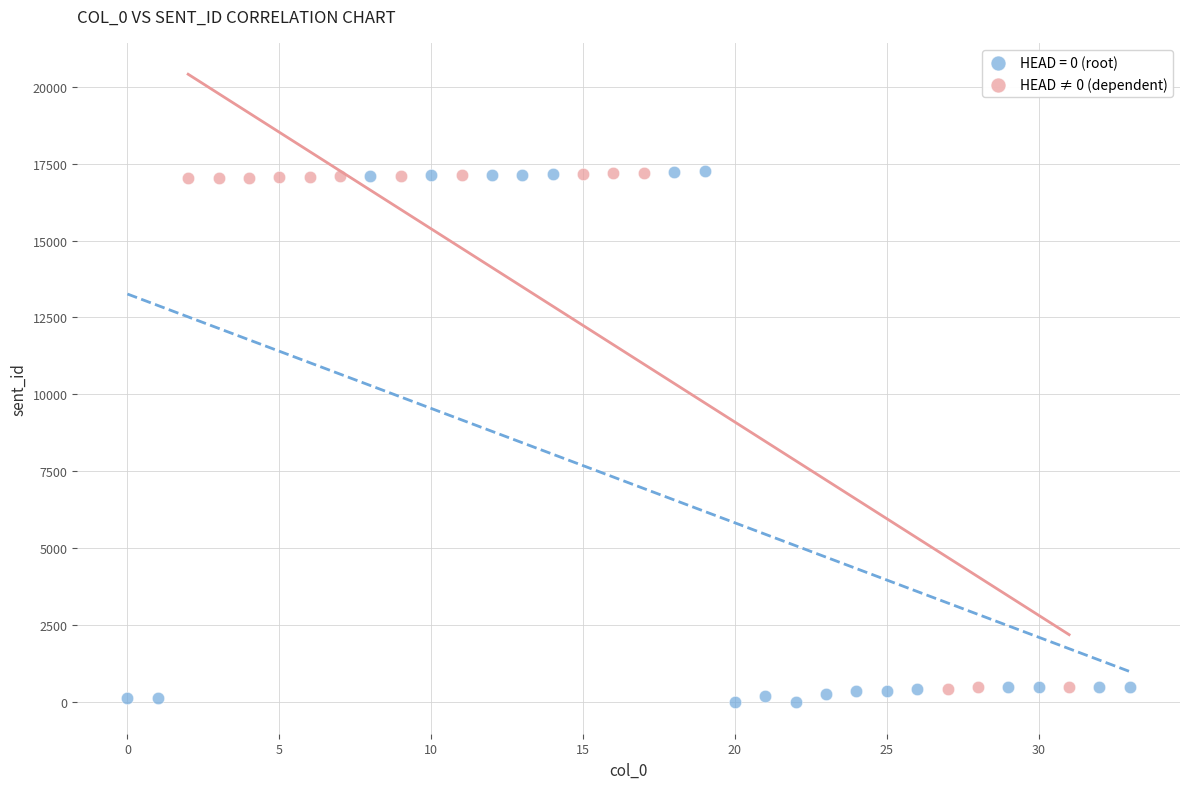

Which series has the widest spread of Y values?

HEAD = 0 (root)